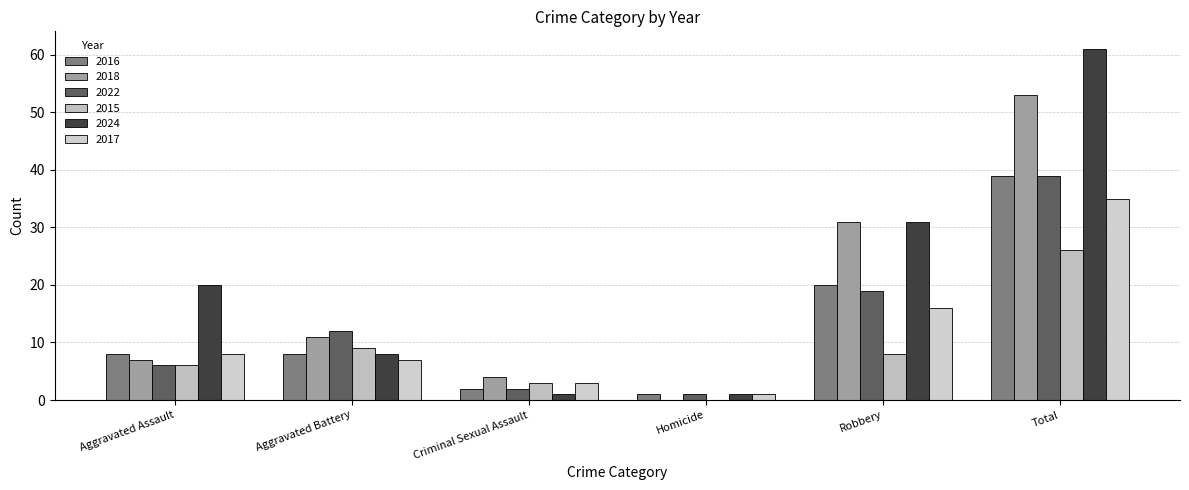

At which label is 2016 closest to 20?

Robbery